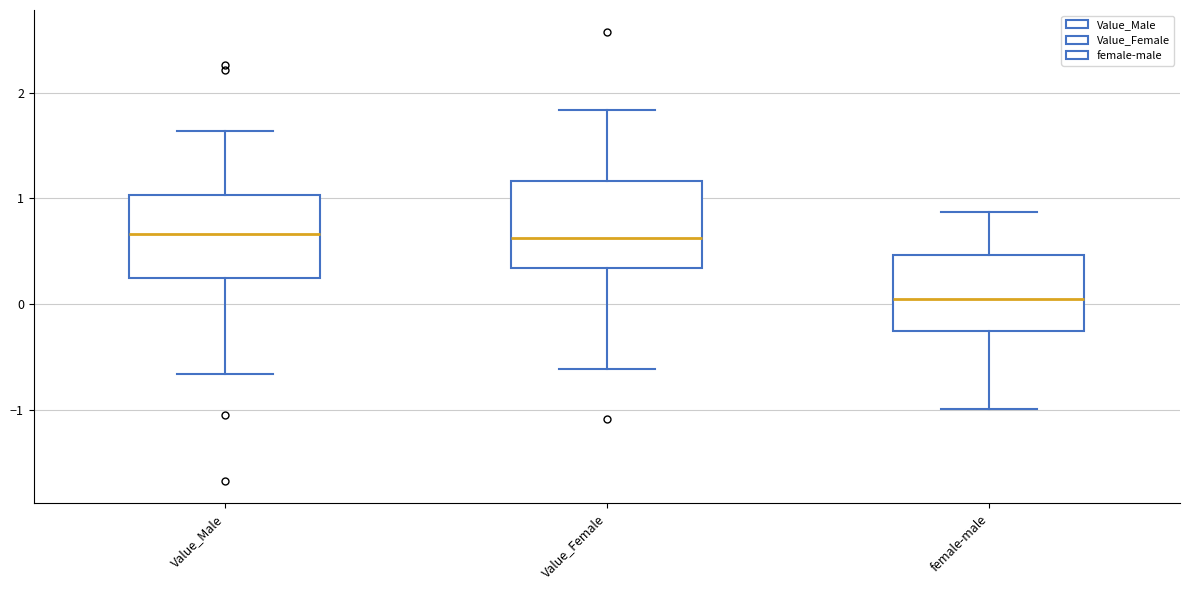

Where is the upper edge of the box for Value_Male on the y-axis? The values are not printed on the chart, so give them approximately, as read against the axis.

1.0